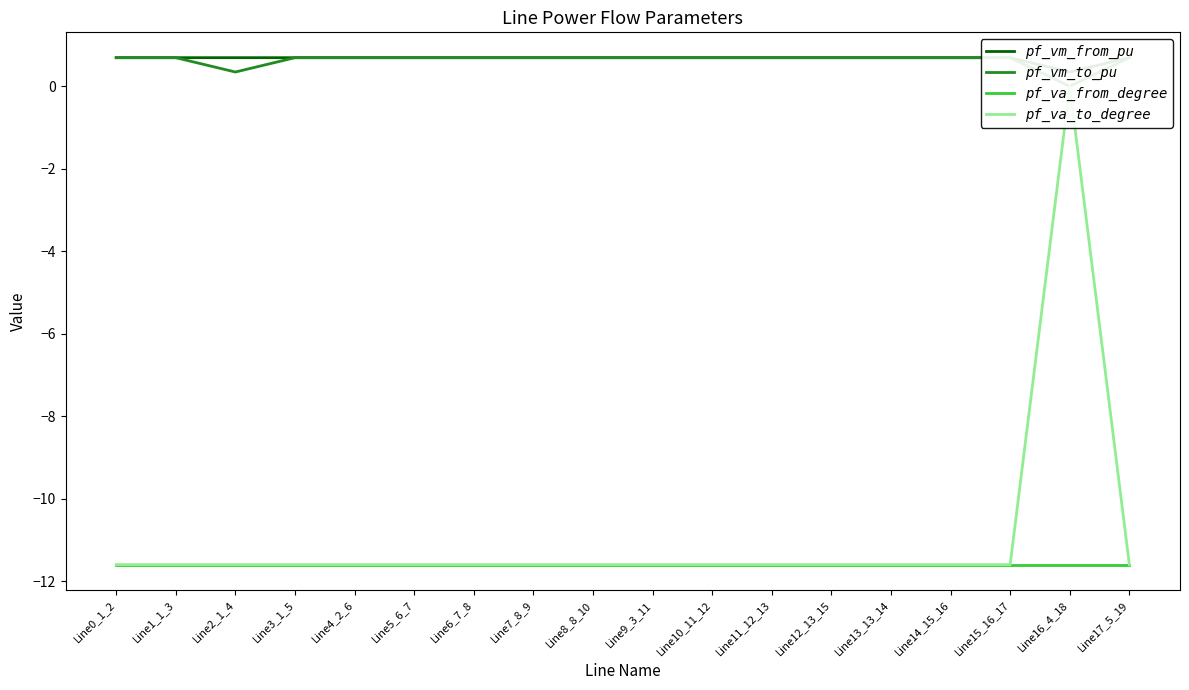

How many lines are shown in the chart?

4